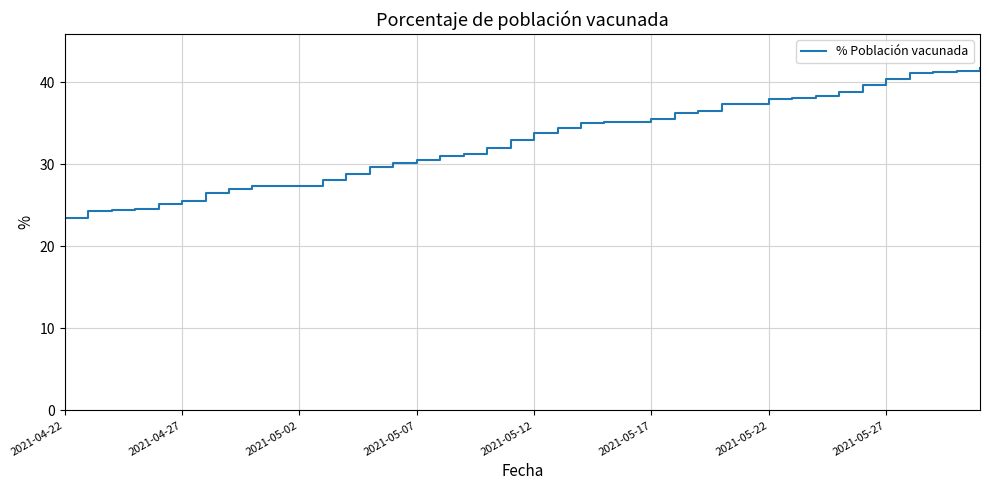

What is the difference between the maximum and minimum values?

18.2